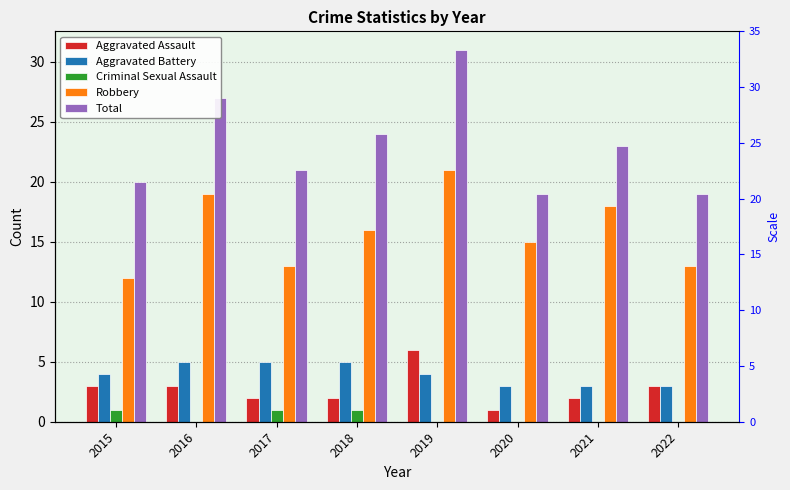

What is the greatest value displayed?

31